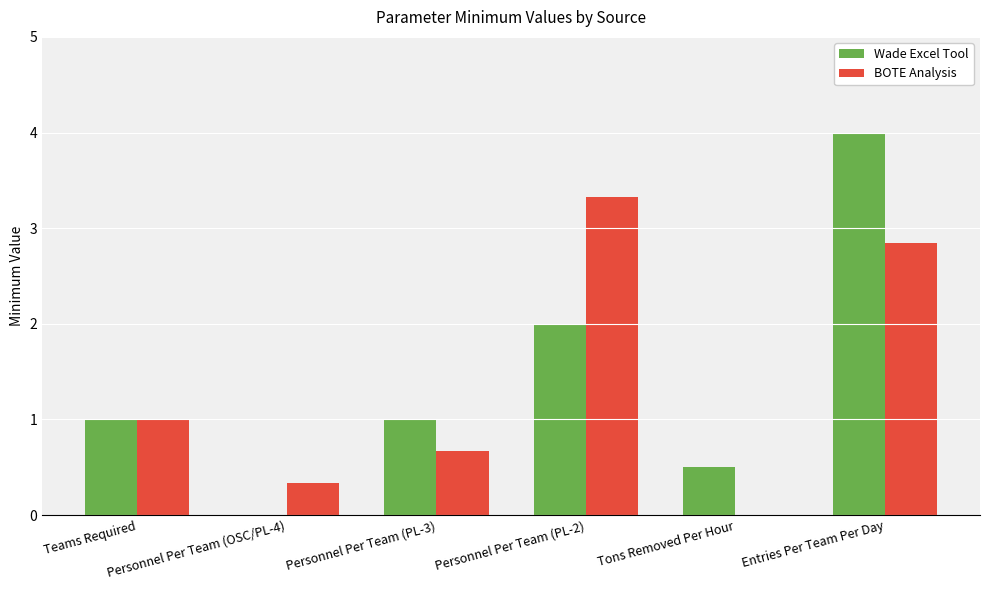

Reading left to right, what are all the values shown in this chart?

Wade Excel Tool: 1.0	0.0	1.0	2.0	0.5	4.0
BOTE Analysis: 1.0	0.3	0.7	3.3	0.0	2.8